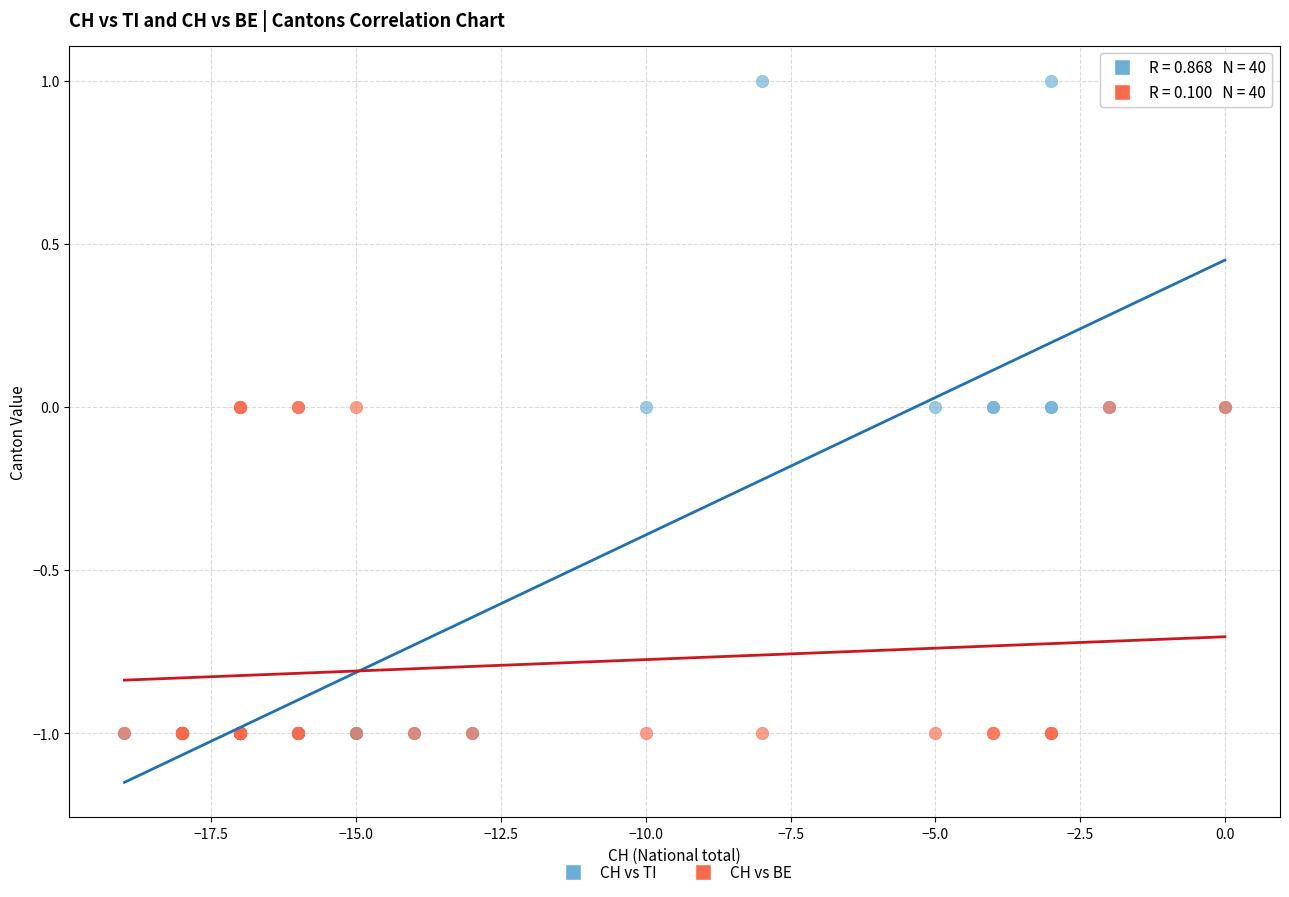

Which series contains the highest Y value?

CH vs TI